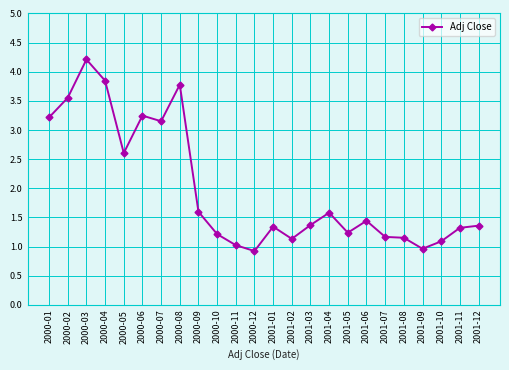

What is the difference between the maximum and minimum values?

3.3